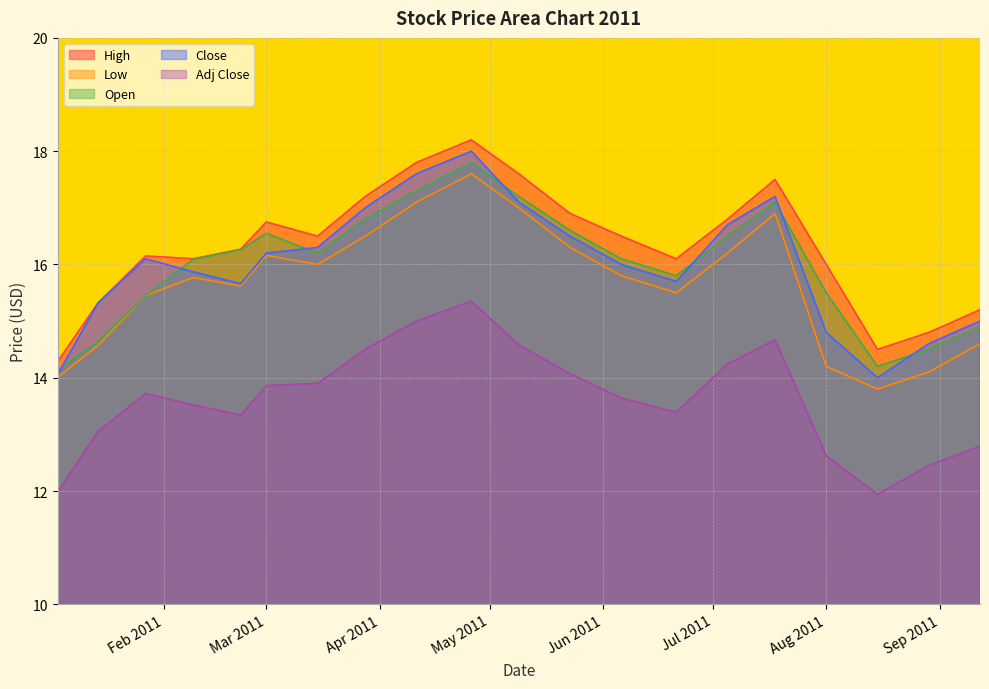

What is the total value across all series at 2011-01-03?

68.5